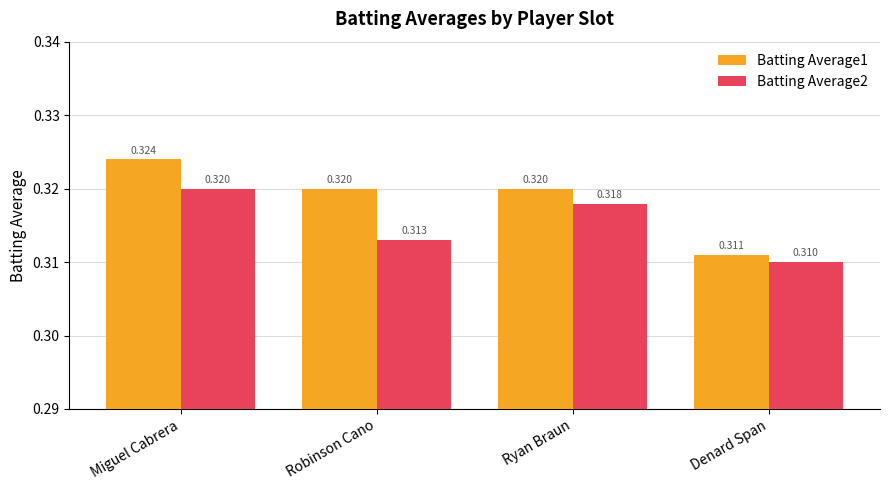

Rank the categories by Batting Average2 value from lowest to highest.

Denard Span, Robinson Cano, Ryan Braun, Miguel Cabrera